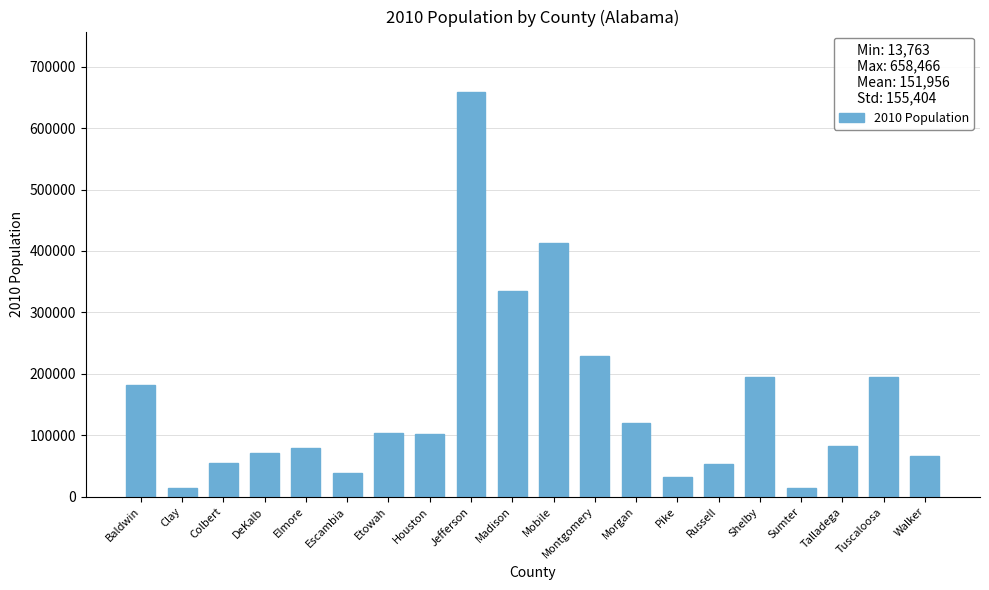

What is the change in value from Clay to Montgomery?

+215431